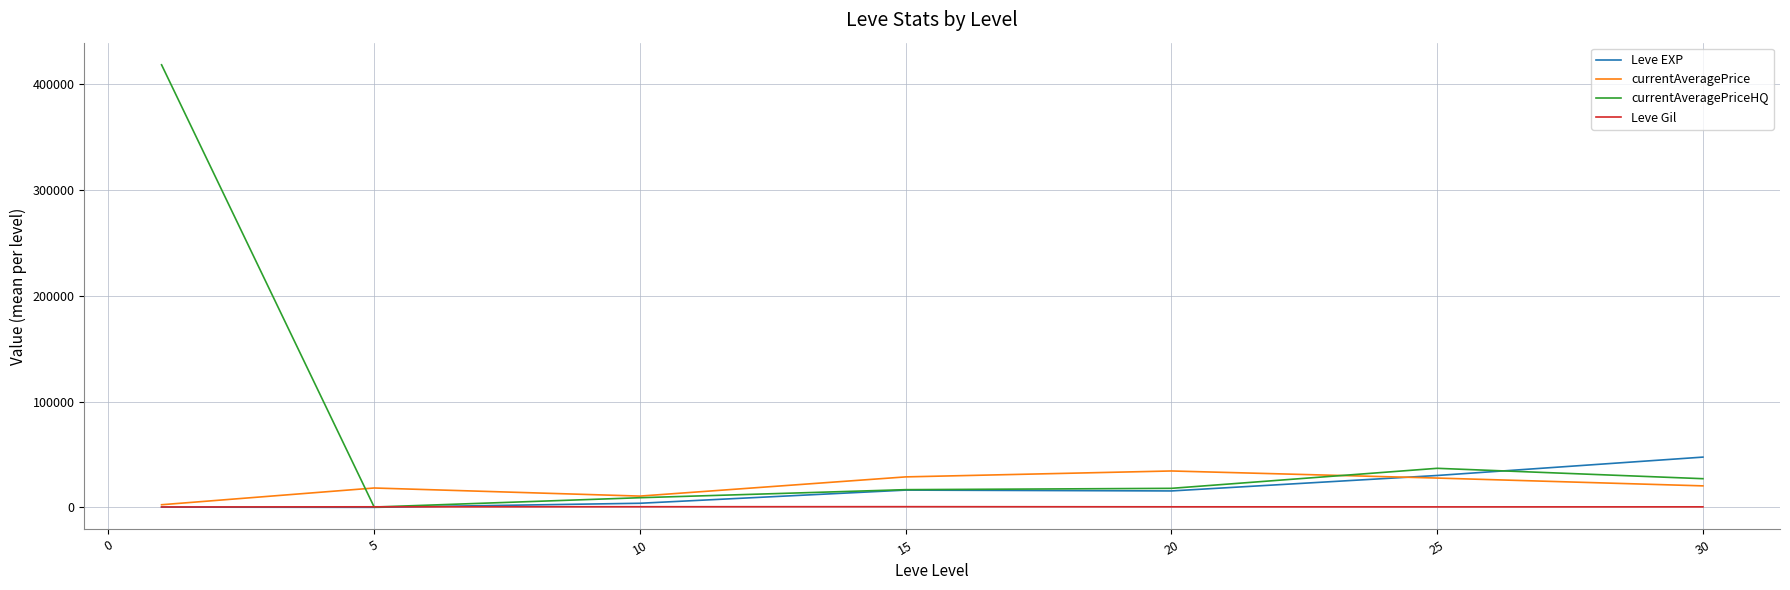

Which series has the largest range (max minus min)?

currentAveragePriceHQ